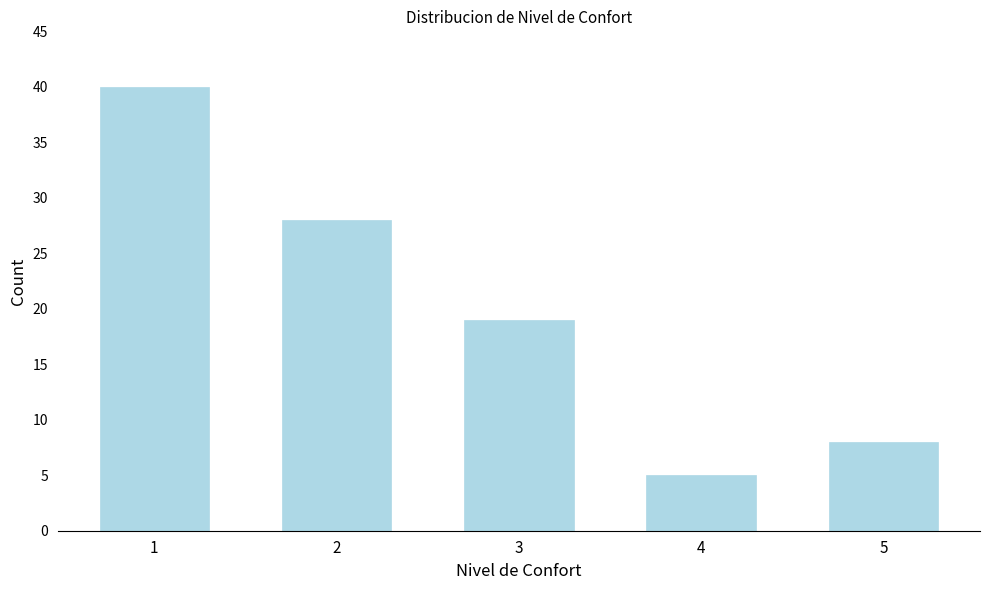

Reading right to left, list all the values displayed in this chart.

5=8	4=5	3=19	2=28	1=40